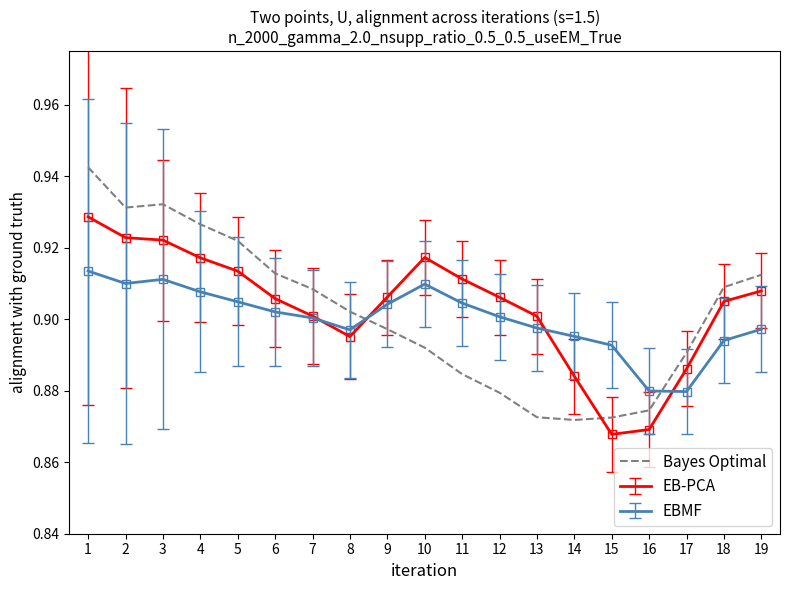

Is it true that Bayes Optimal equals 0.3 at 18?

False